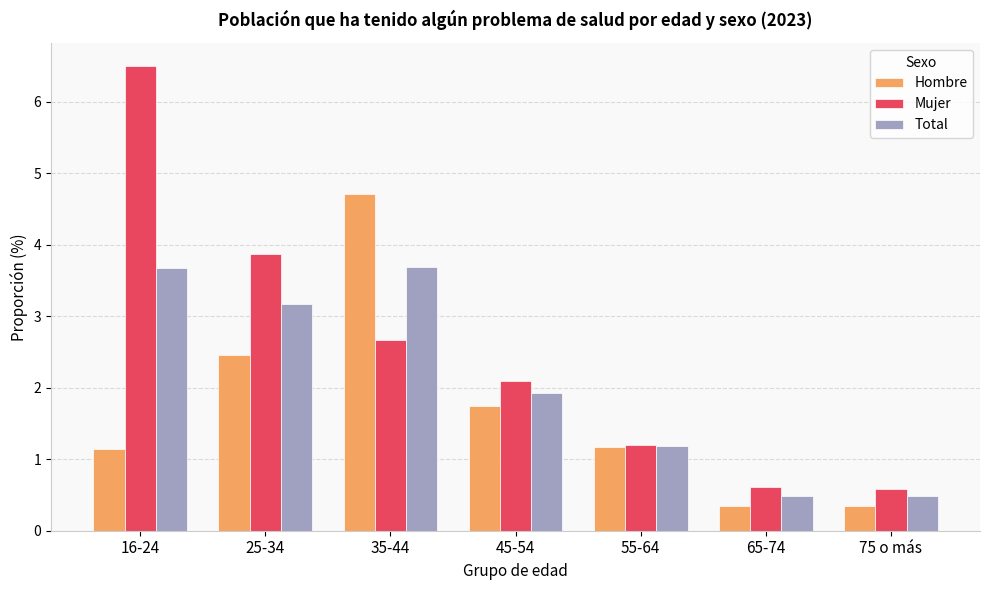

What is the greatest value displayed?

6.5